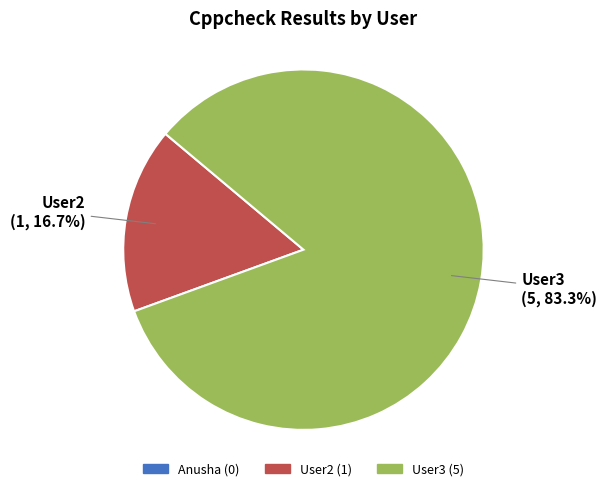

True or false: User2 accounts for 7% of the total.

False